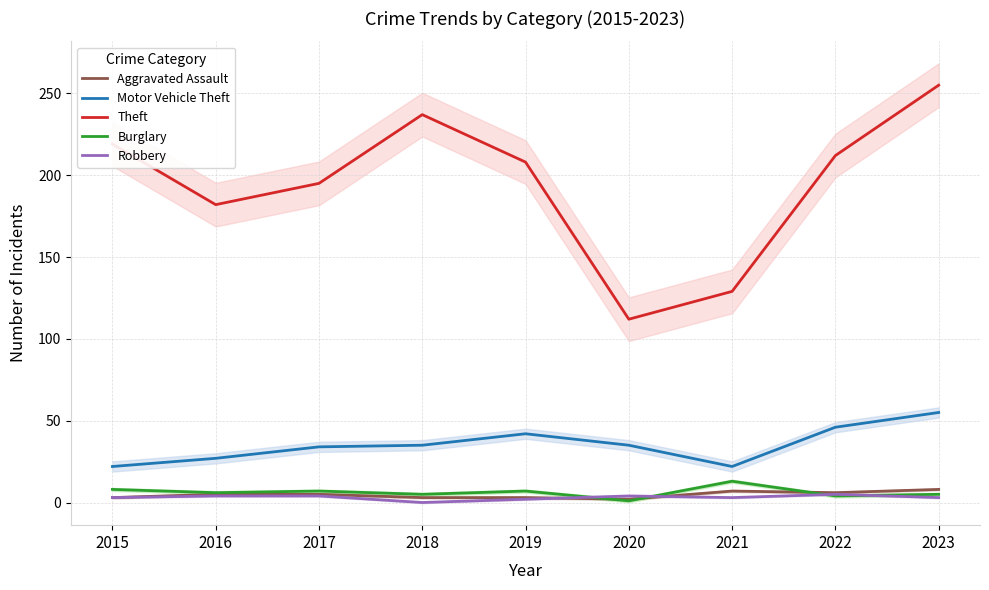

What is the total value across all series at 2023?

326